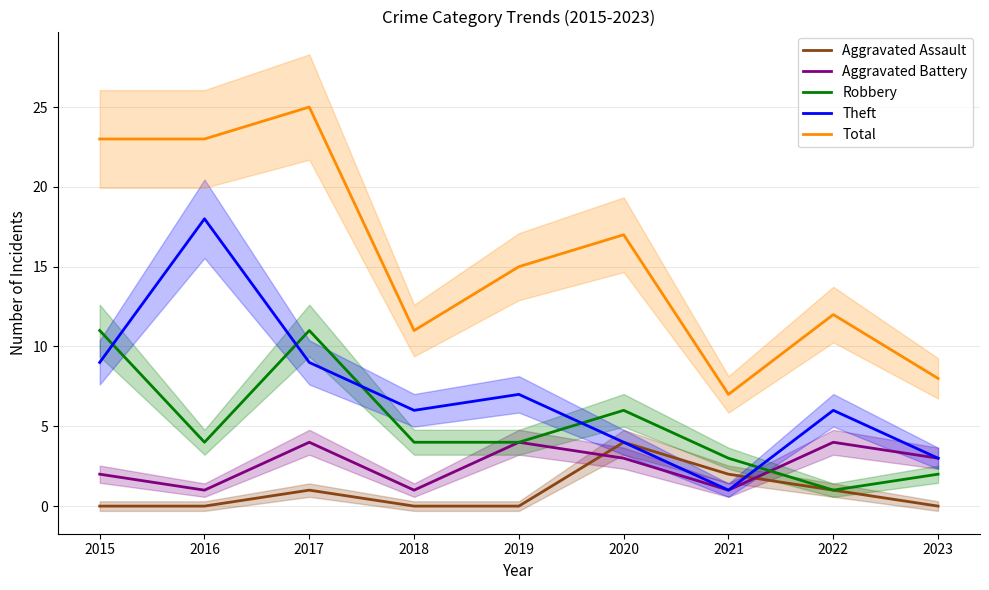

How many distinct data groups are displayed?

5